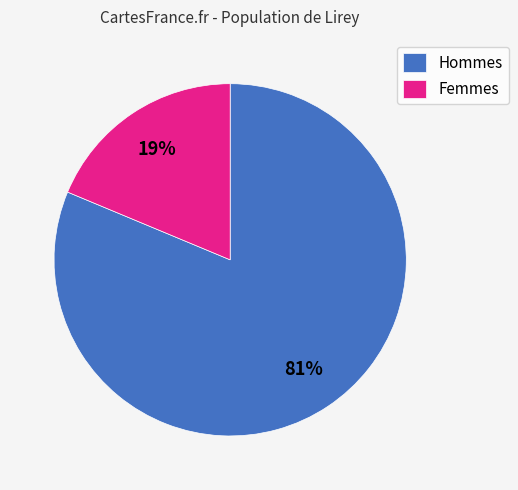

What percentage is the Hommes slice, to the nearest percent?

81%